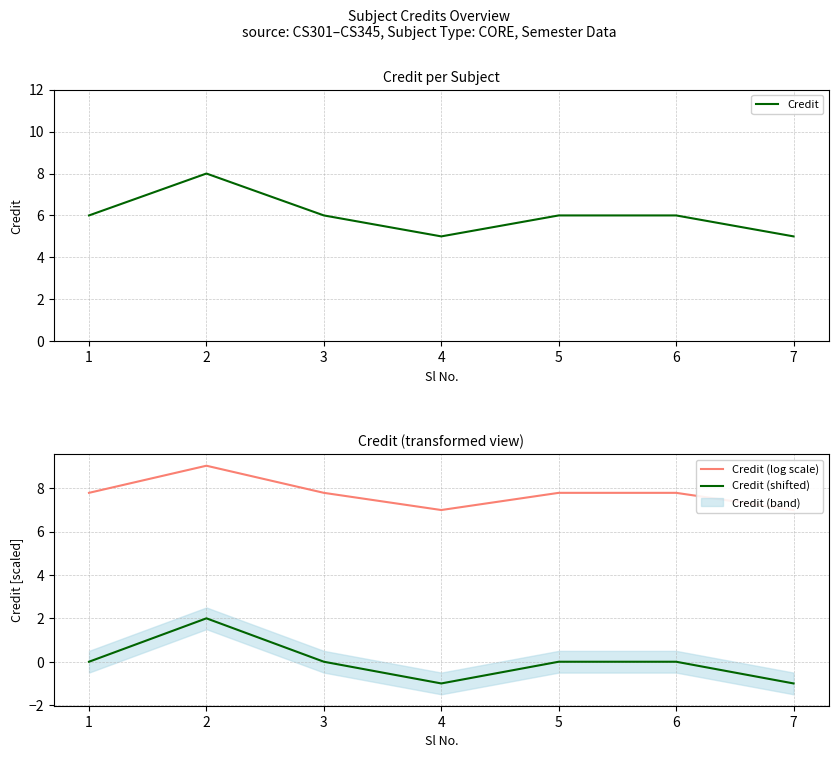

Between 4 and 6, which series saw the biggest shift?

Credit